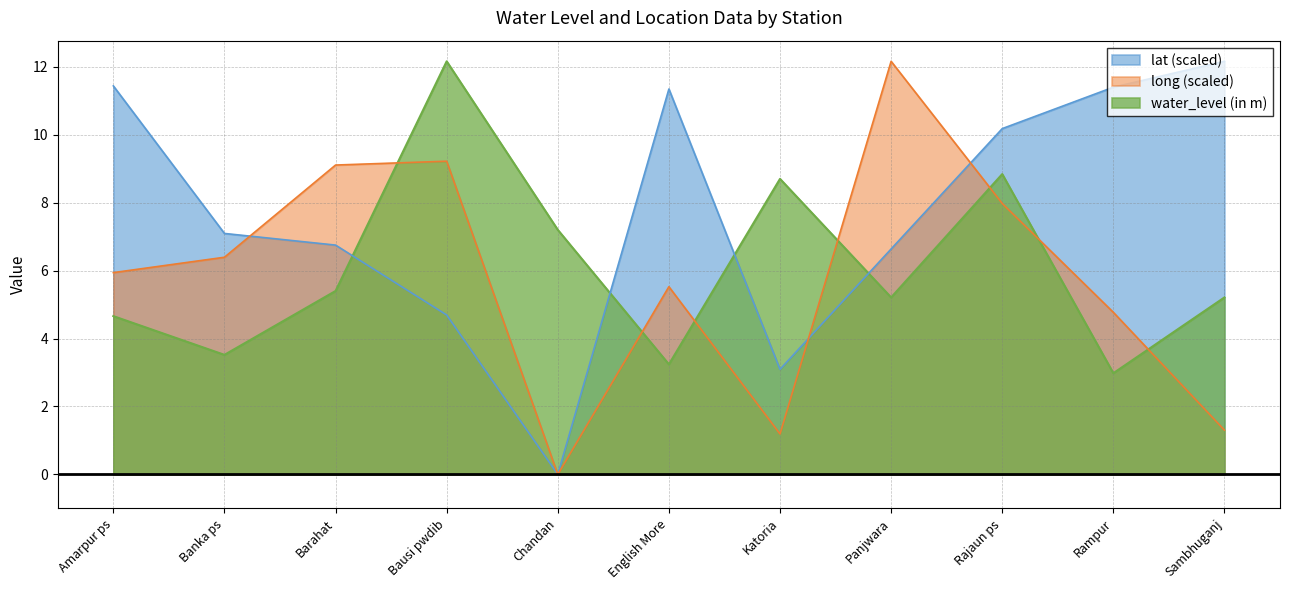

At which category does lat reach its first local peak?

English More